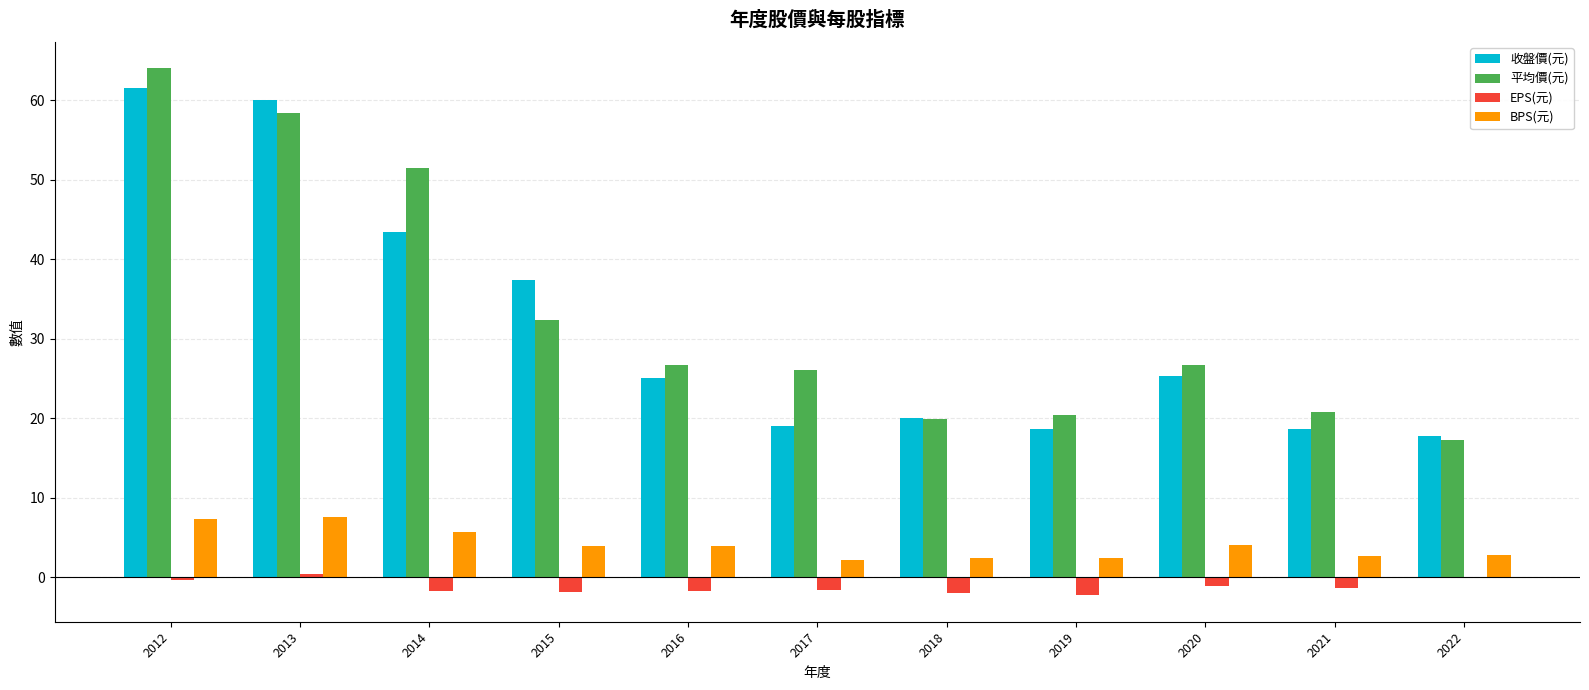

How many distinct data groups are displayed?

4